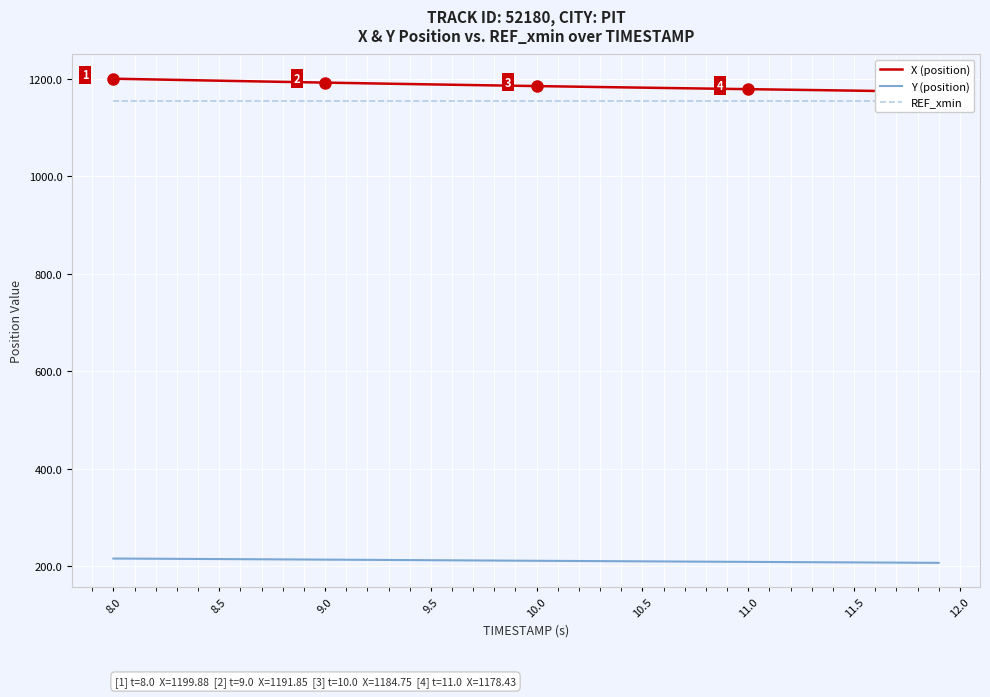

True or false: REF_xmin and Y (position) cross at least once.

False